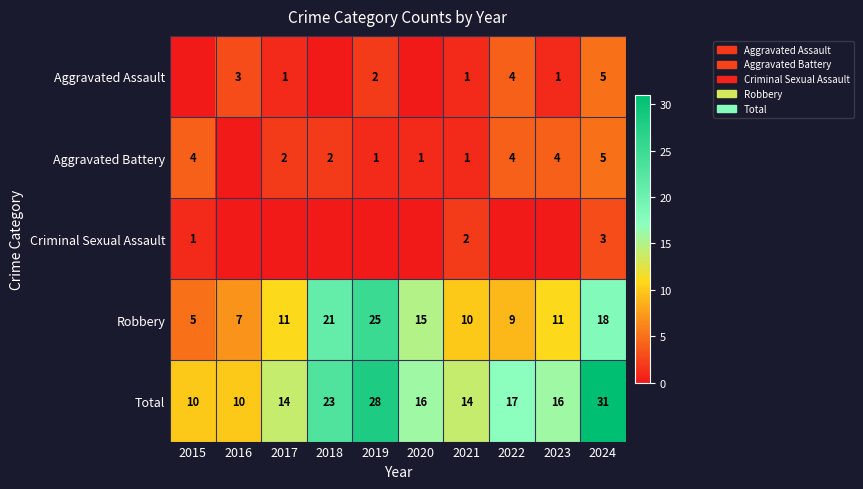

The Aggravated Battery series shows 2 at 2020. True or false?

False